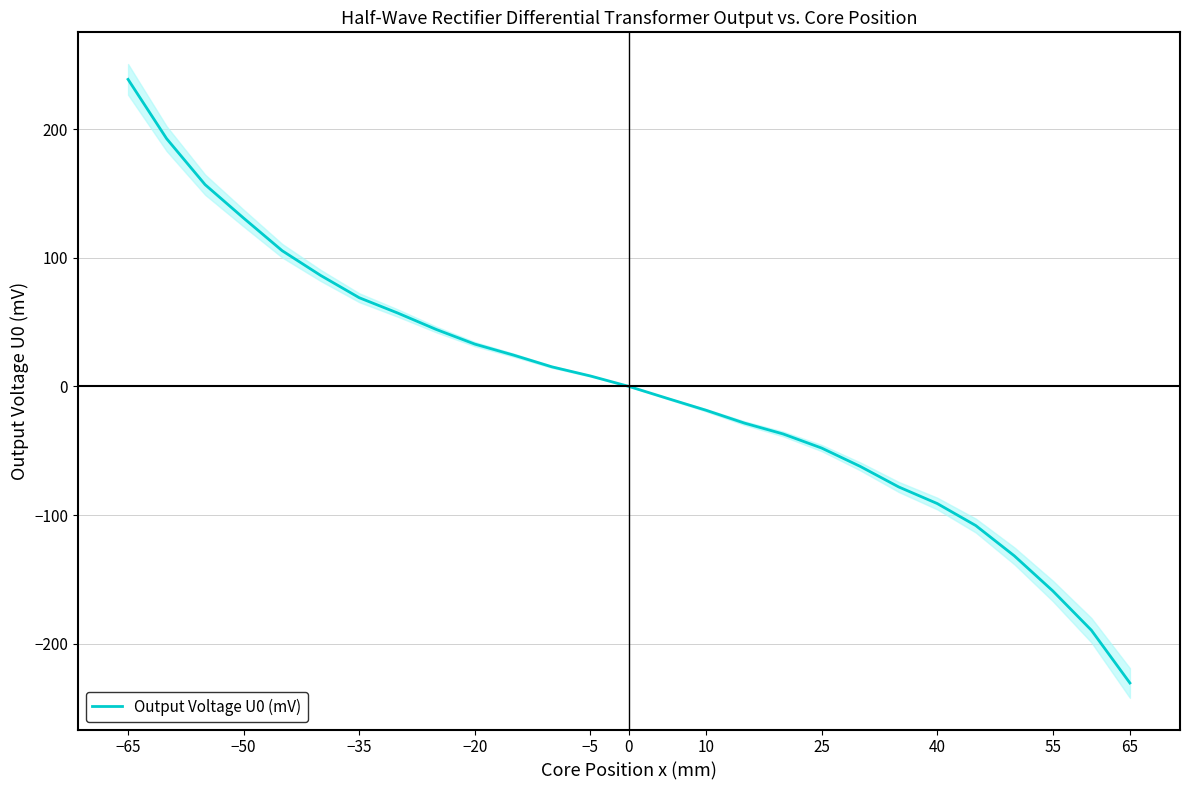

How many lines are shown in the chart?

1